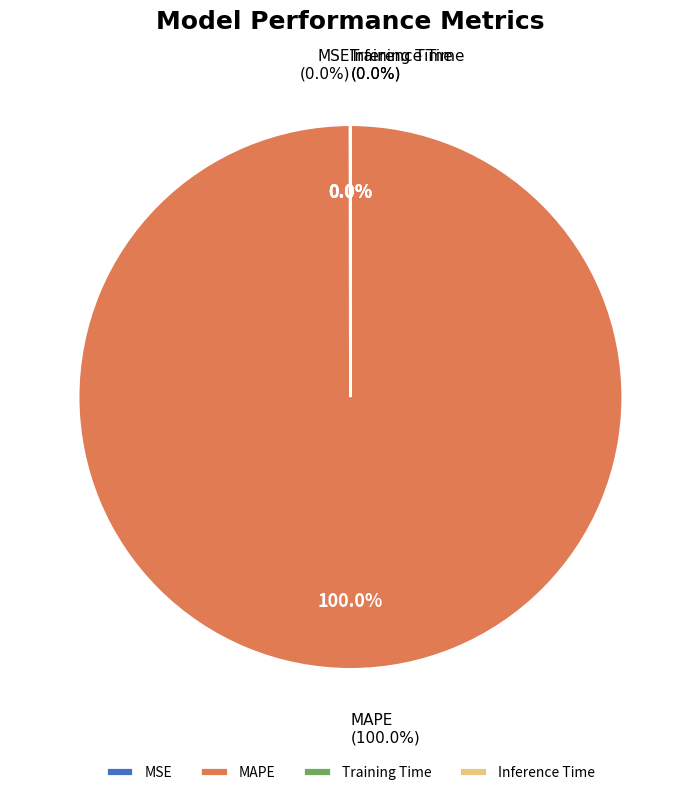

Which slice represents more than half of the pie?

MAPE